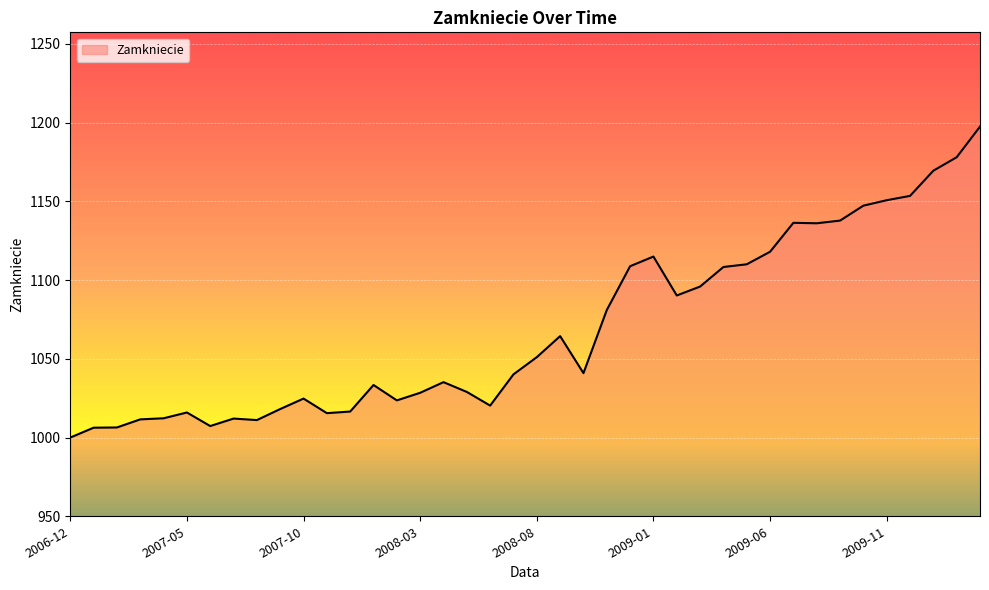

What is the minimum value shown in the chart?

1000.0